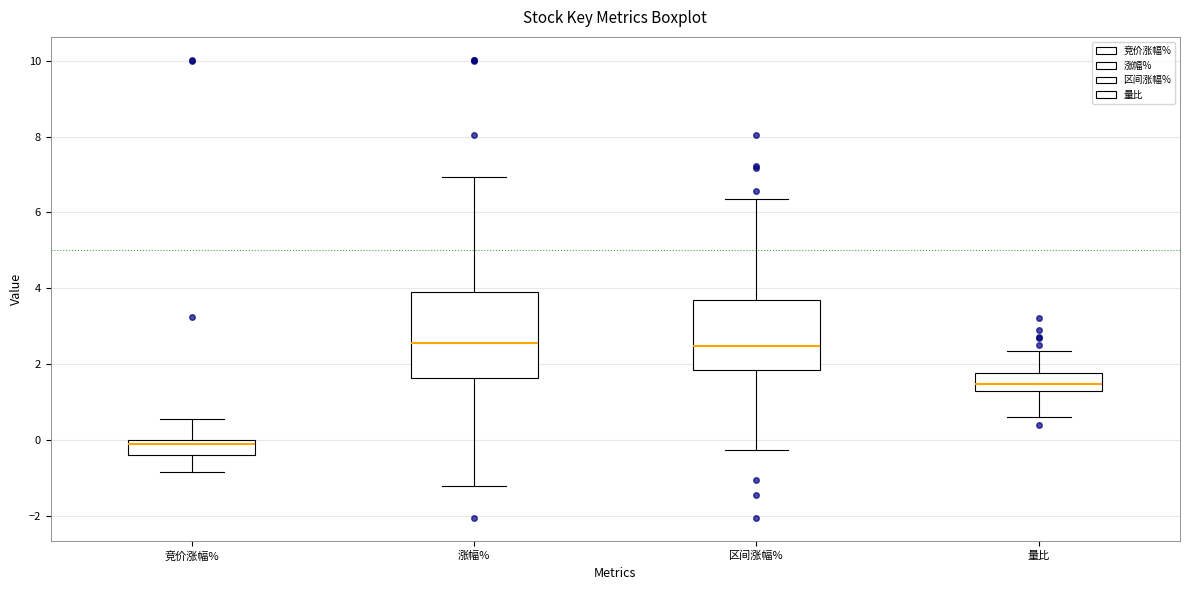

Reading left to right, read every box against the y-axis: the position of its median line, the range the box covers, and the ends of its whiskers. The values are not printed on the chart, so give them approximately, as read against the axis.

竞价涨幅%: median -0.2, box -0.4 to 0.0, whiskers -0.8 to 0.6
涨幅%: median 2.6, box 1.6 to 3.8, whiskers -1.2 to 7.0
区间涨幅%: median 2.4, box 1.8 to 3.6, whiskers -0.2 to 6.4
量比: median 1.4, box 1.2 to 1.8, whiskers 0.6 to 2.4